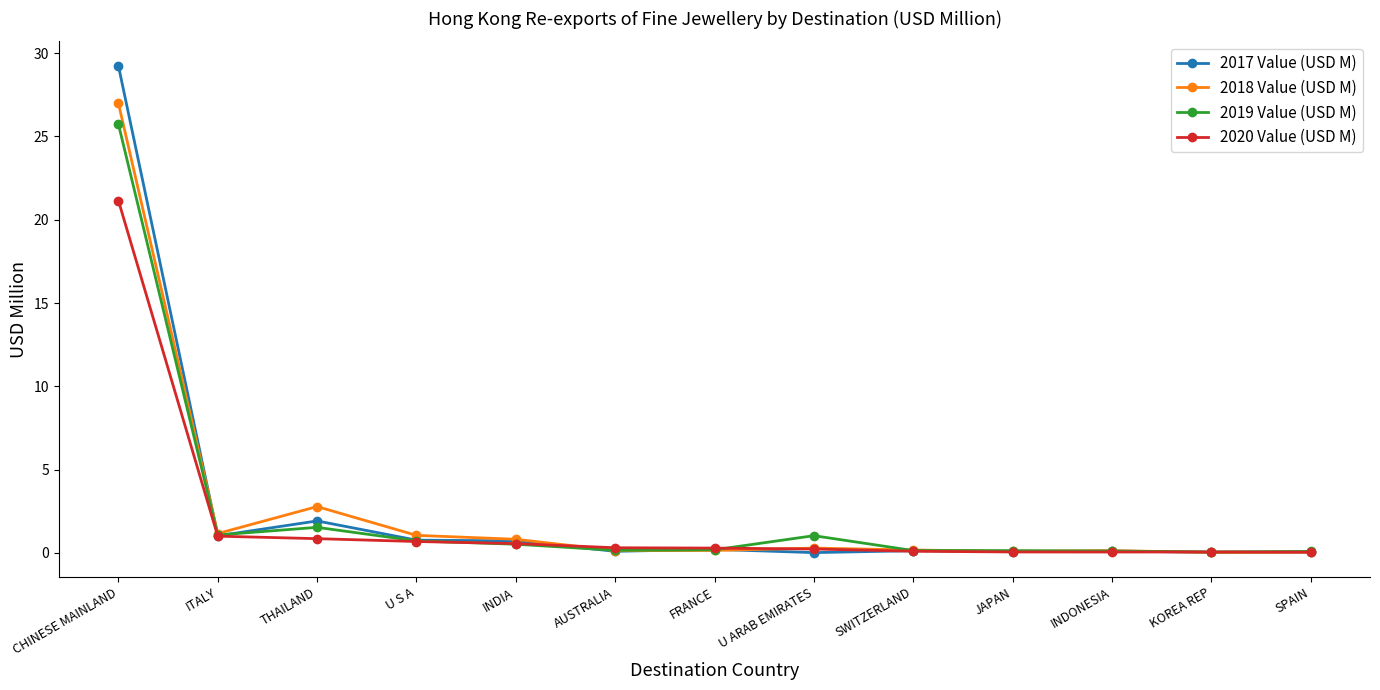

At which category is the sum across all series the highest?

CHINESE MAINLAND